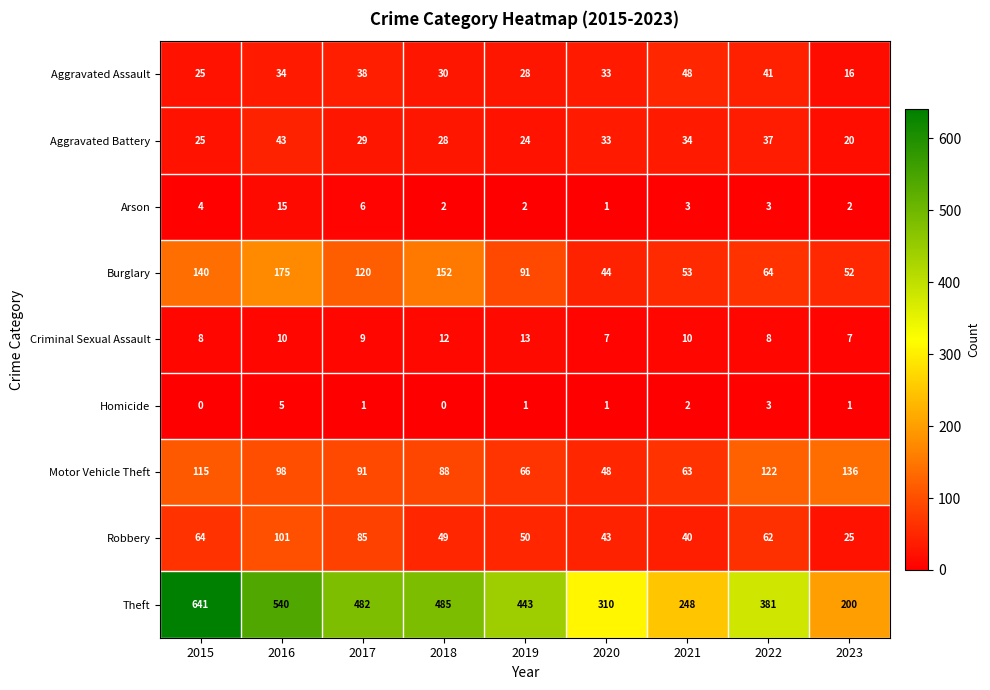

Count the number of data series in this chart.

9